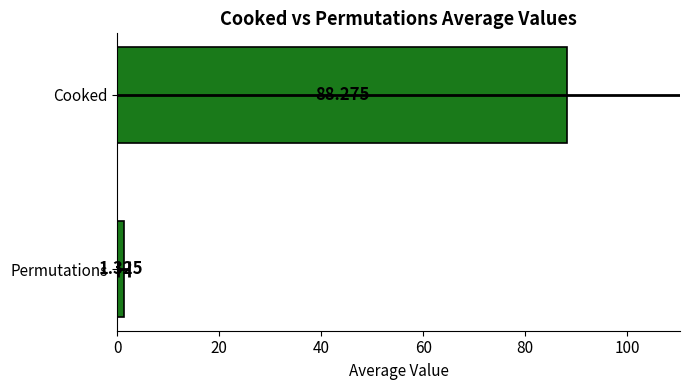

What is the smallest value displayed?

1.3